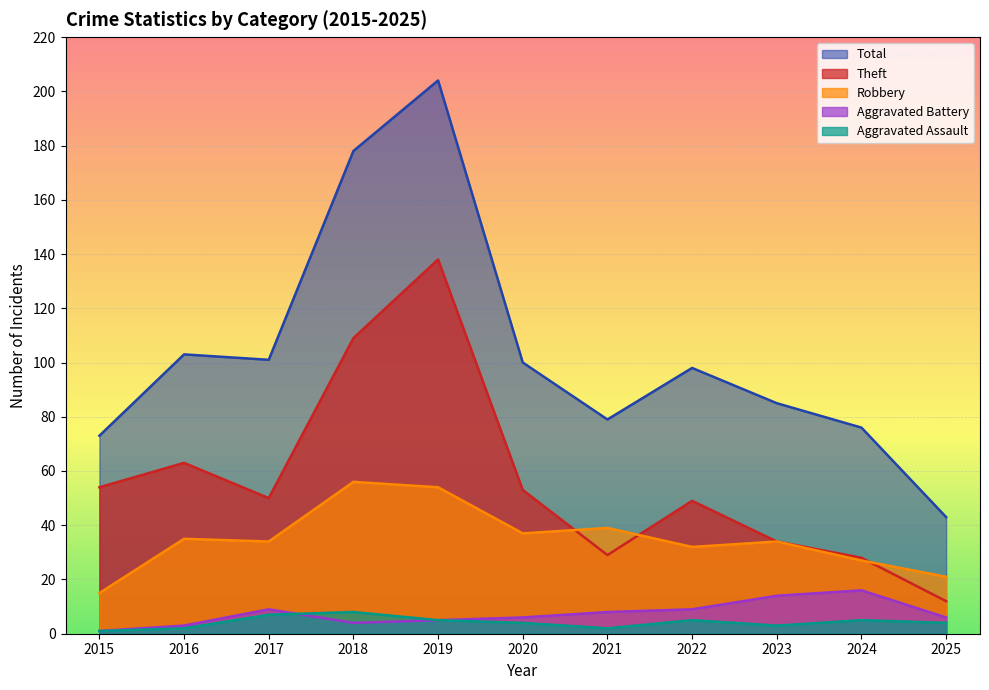

Which series has the widest spread of values?

Total